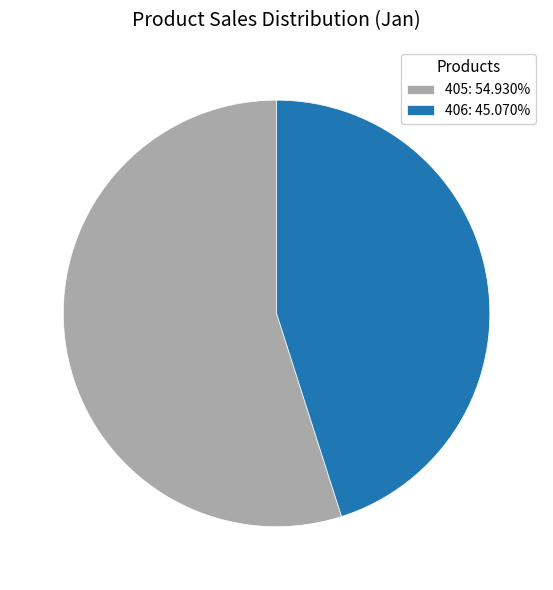

Rank the categories by value from highest to lowest.

405, 406